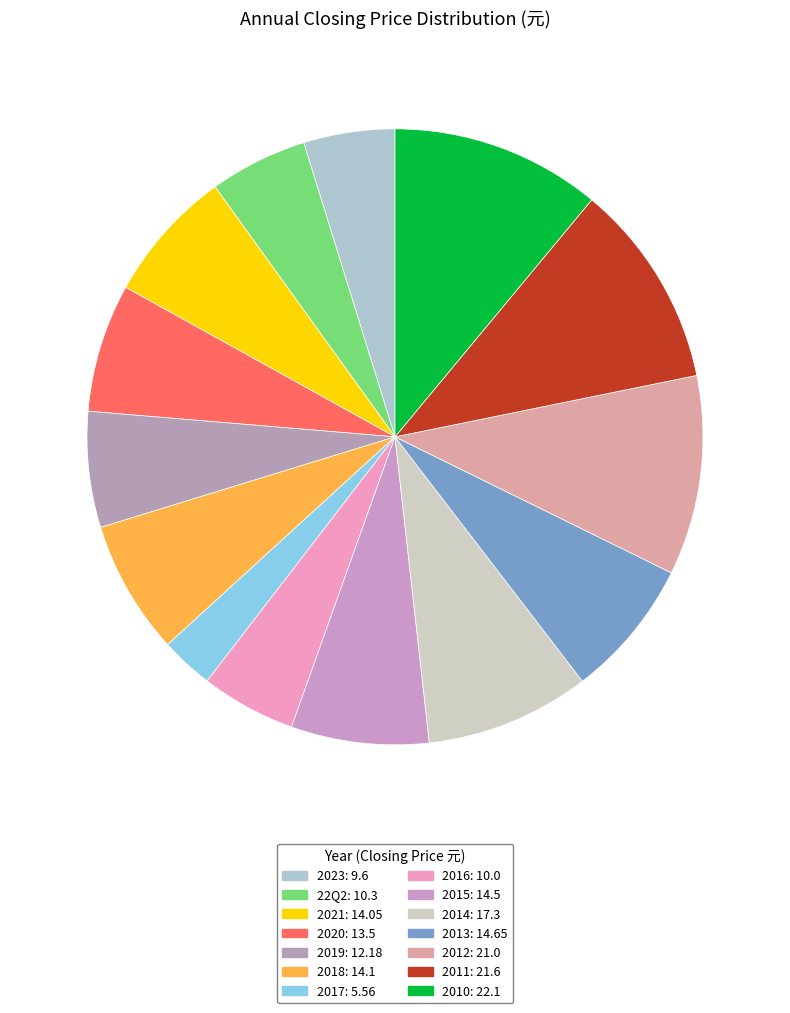

What percentage is the 2019 slice, to the nearest percent?

6%